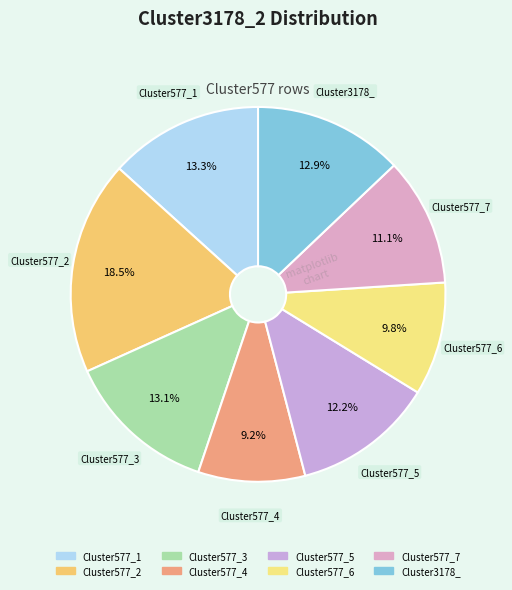

How many segments does this pie chart have?

8